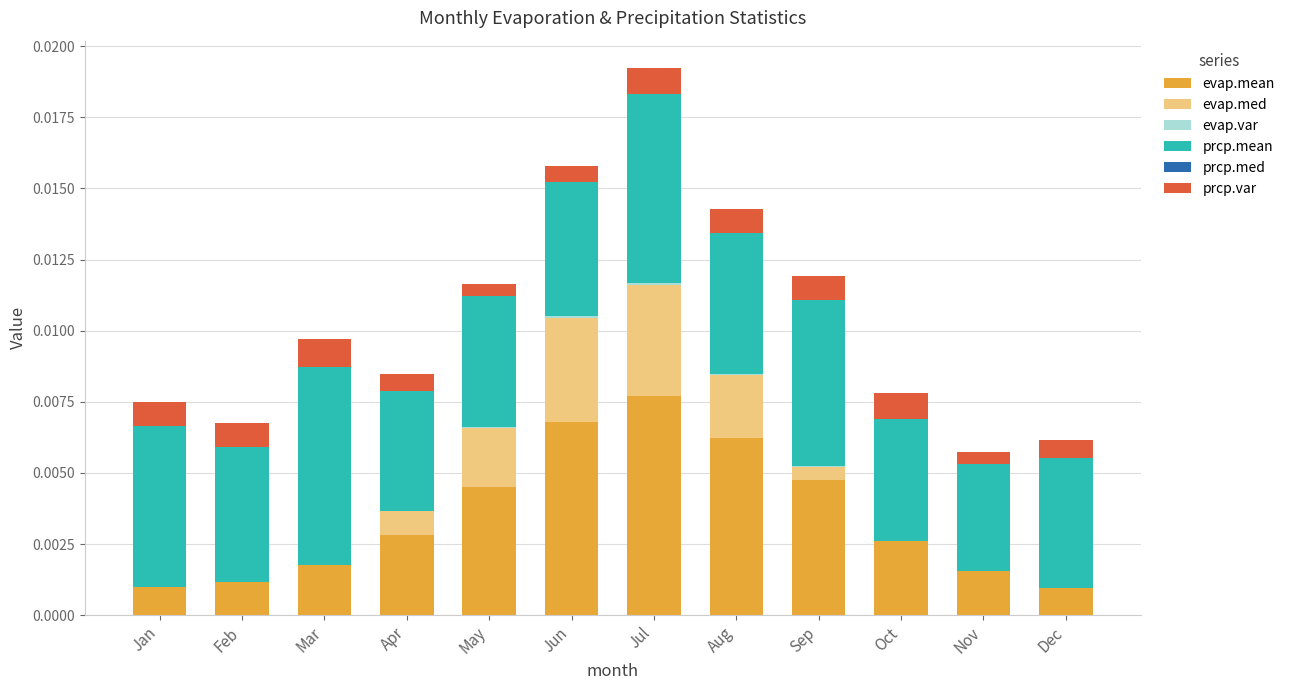

Are the bars horizontal?

No